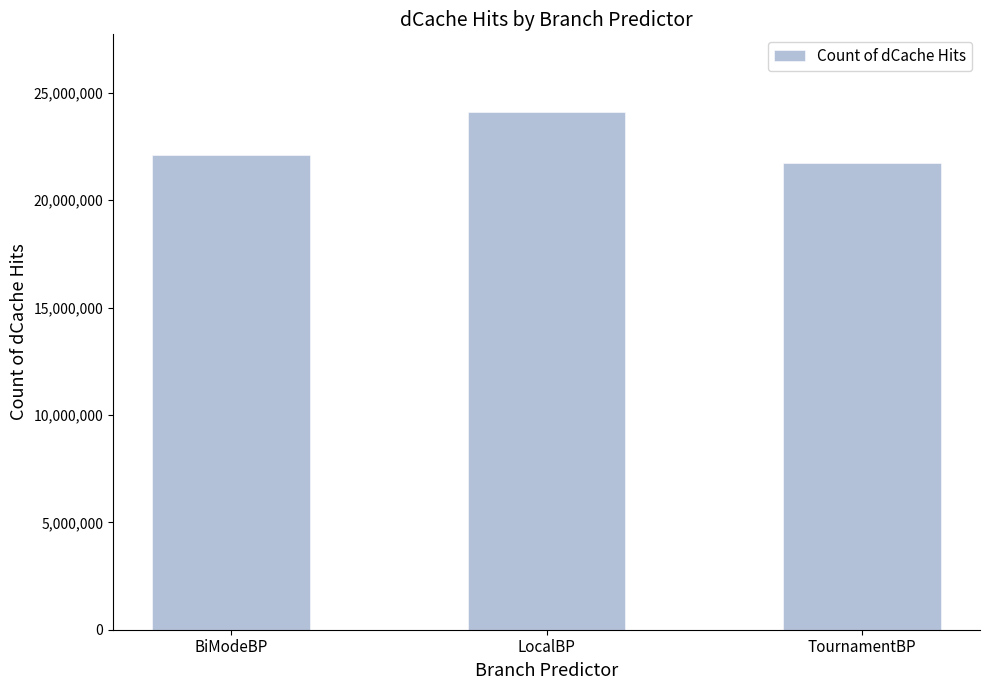

How many bars are there in total?

3